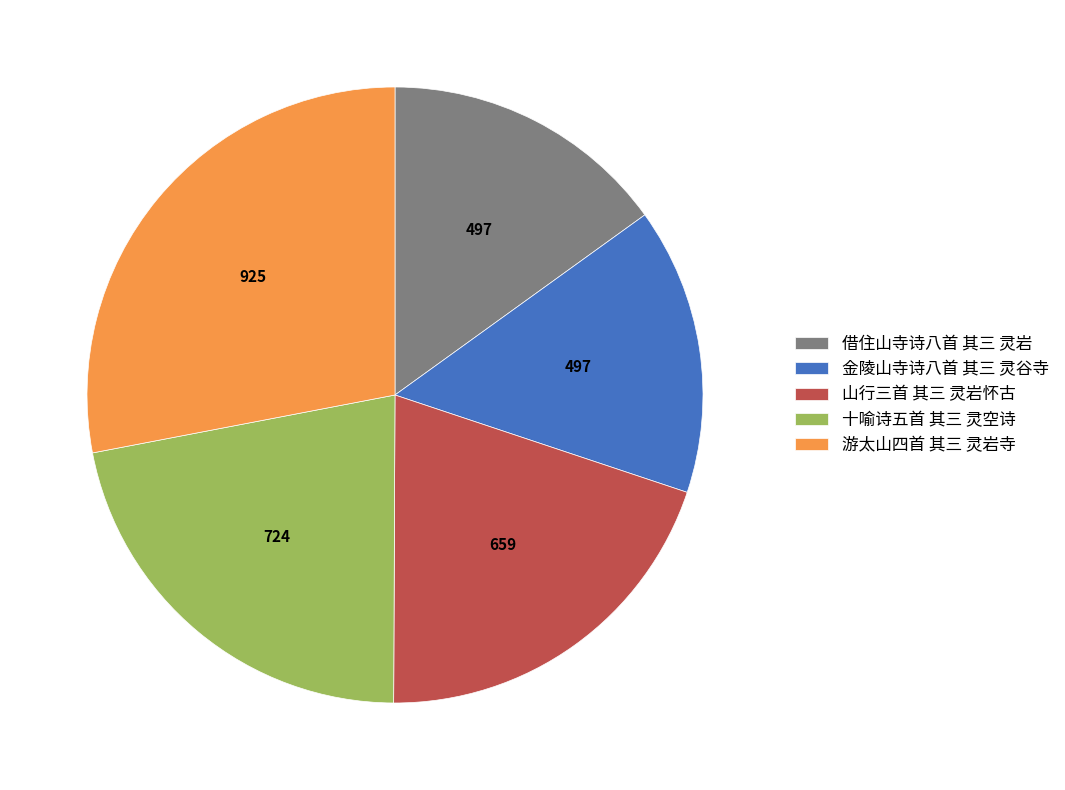

Which category has the biggest portion of the pie?

游太山四首 其三 灵岩寺